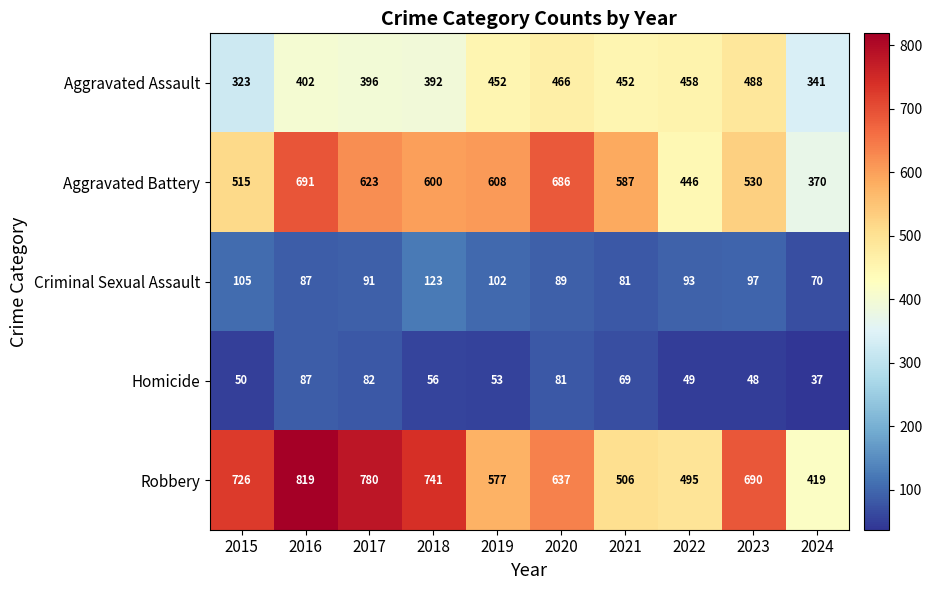

Is the value of Criminal Sexual Assault at 2020 greater than the value of Aggravated Assault at 2018?

No